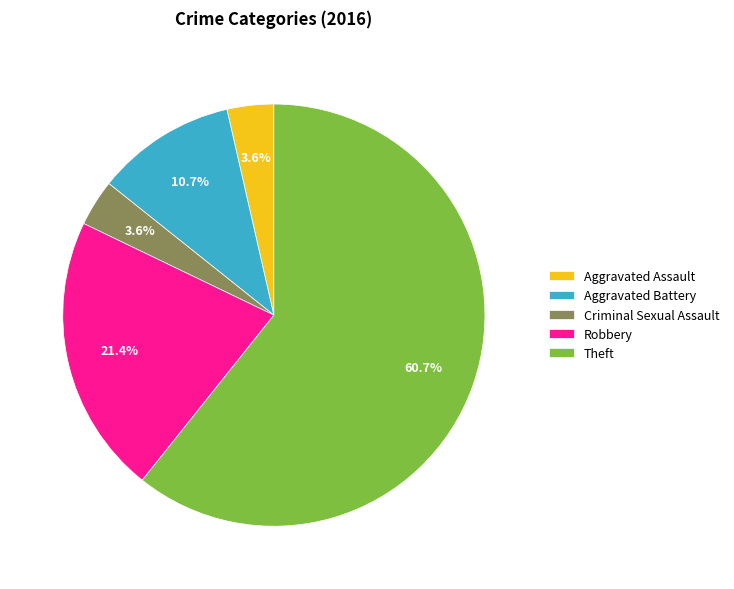

Which category accounts for the majority?

Theft